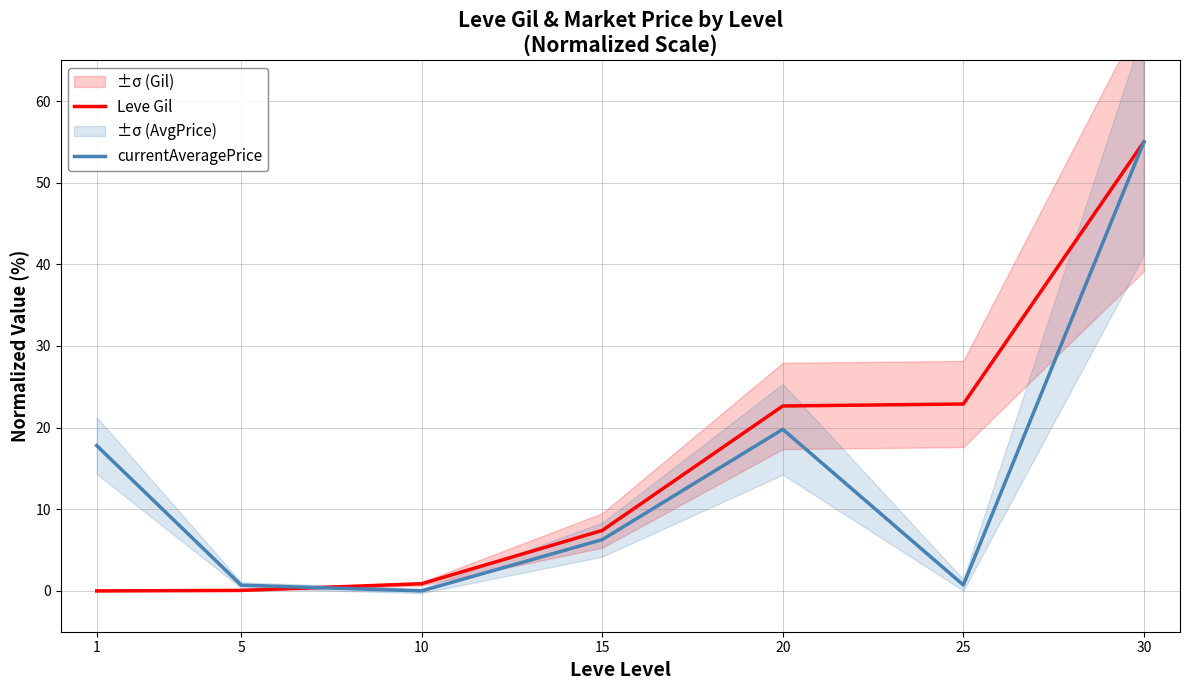

At how many categories does at least one series exceed 31?

1